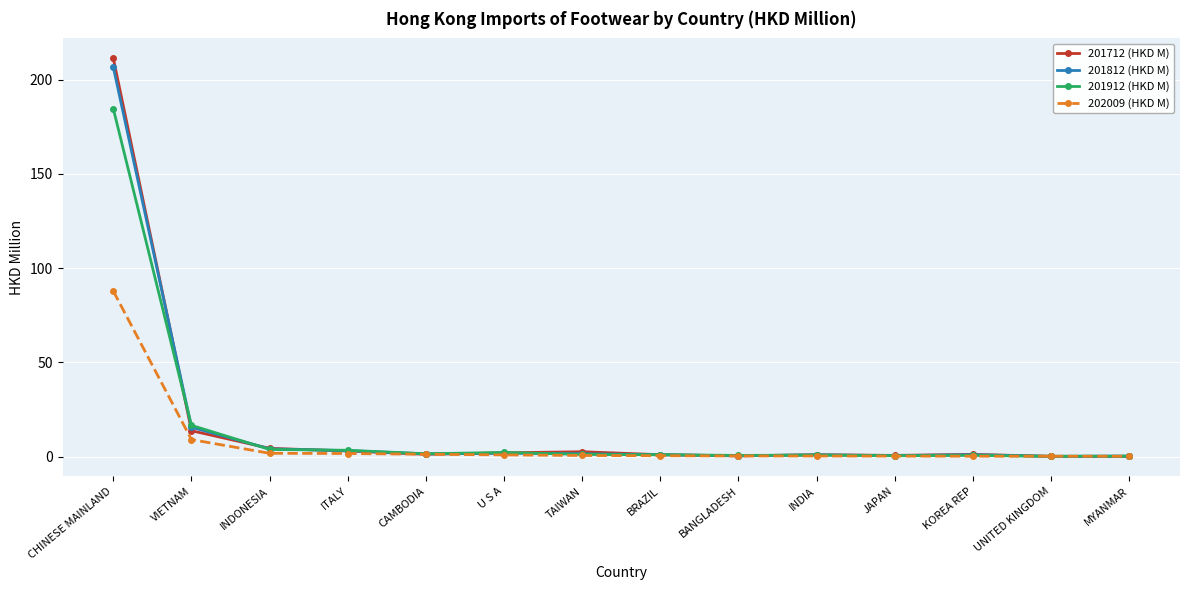

Read the 202009 (HKD M) value at CHINESE MAINLAND.

87.8